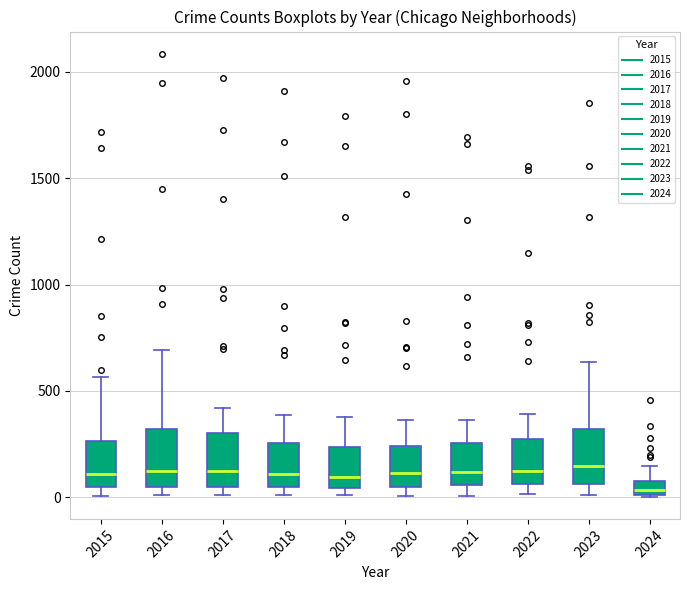

Which box has the lowest median line?

2024